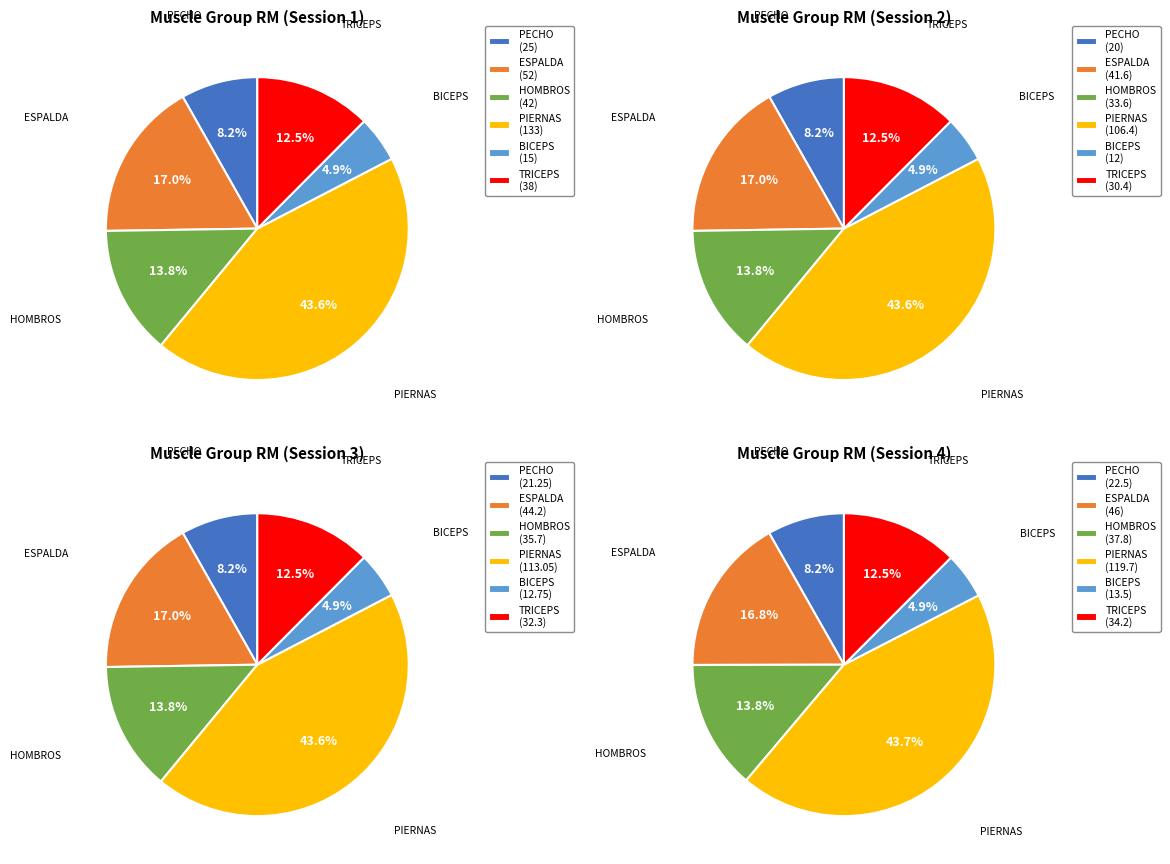

Is there a majority slice in this chart?

No